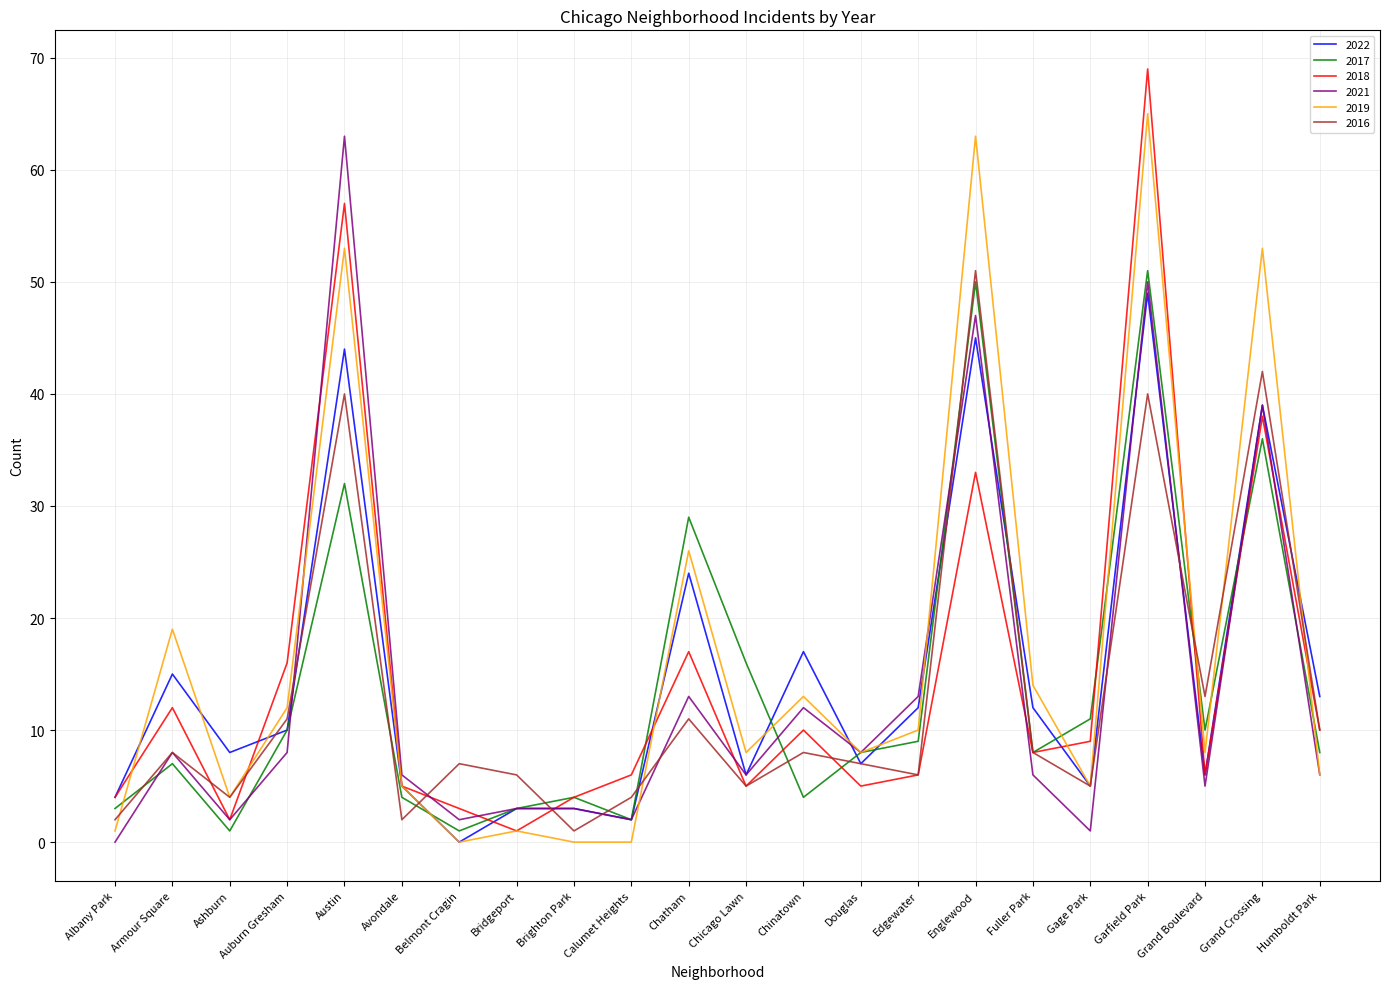

Where is the first local minimum for 2021?

Ashburn